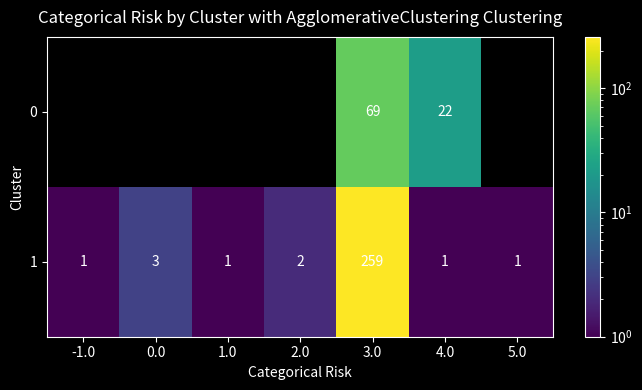

Rank the series at 3.0 from highest to lowest value.

1, 0